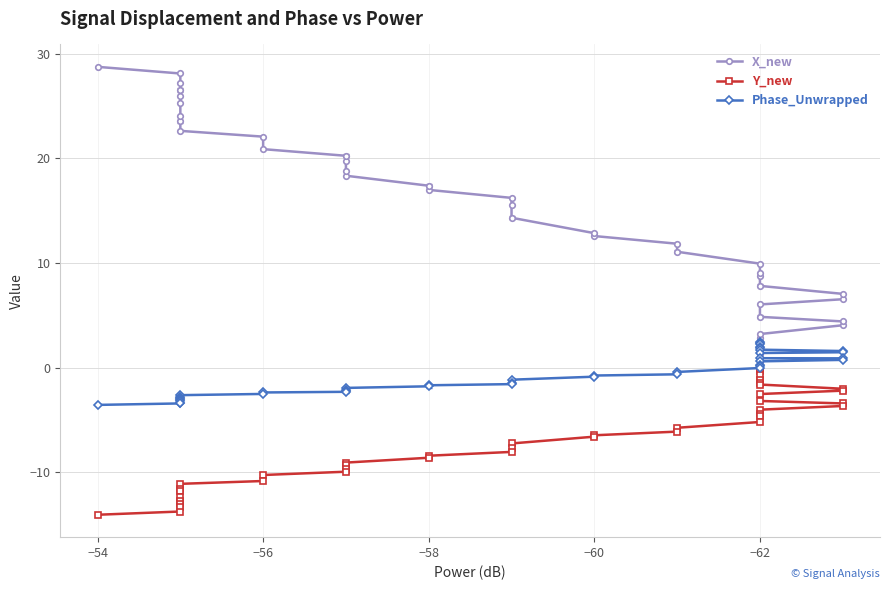

What is the sum of all Y_new values?

-279.1